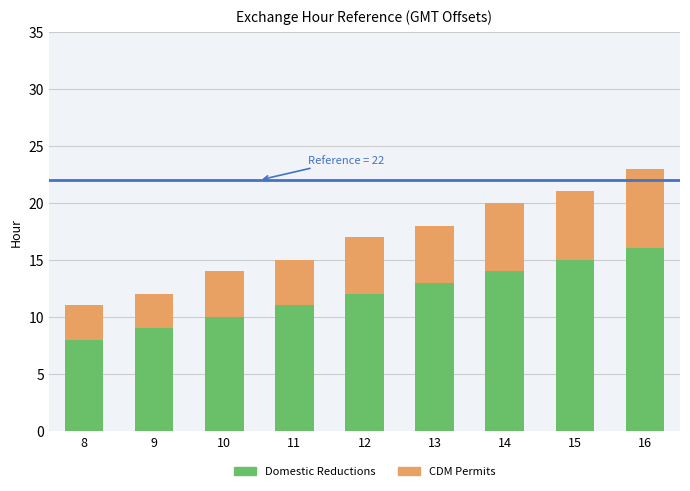

What is the maximum value for Domestic Reductions?

16